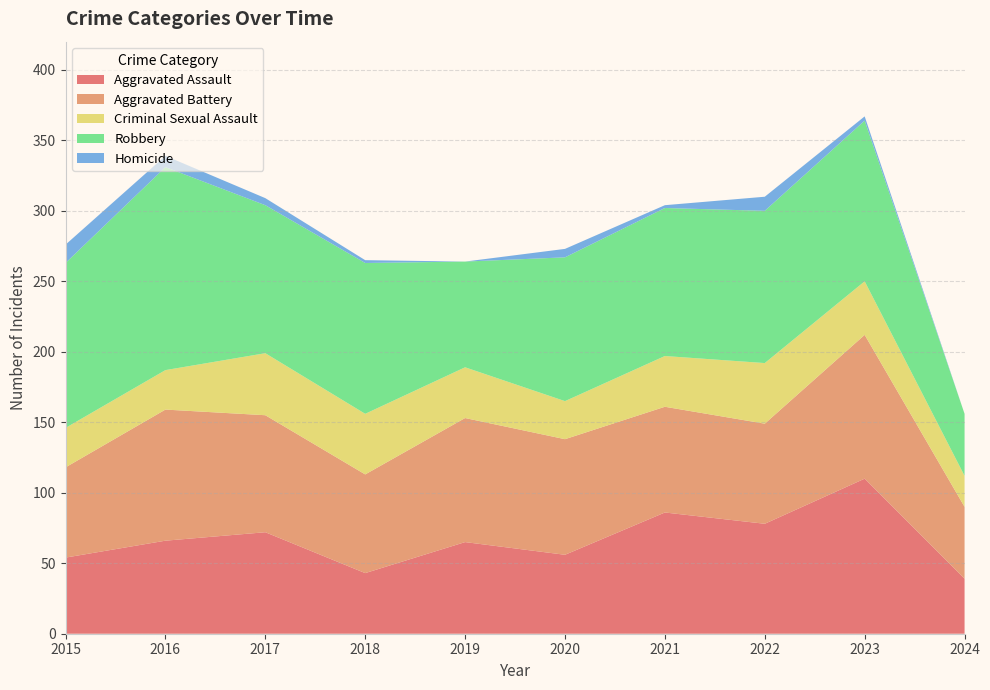

Reading left to right, what are all the values shown in this chart?

Aggravated Assault: 54	66	72	43	65	56	86	78	110	39
Aggravated Battery: 64	93	83	70	88	82	75	71	102	51
Criminal Sexual Assault: 28	28	44	43	36	27	36	43	38	22
Robbery: 117	144	105	107	75	102	105	108	114	44
Homicide: 13	8	5	2	0	6	2	10	3	0